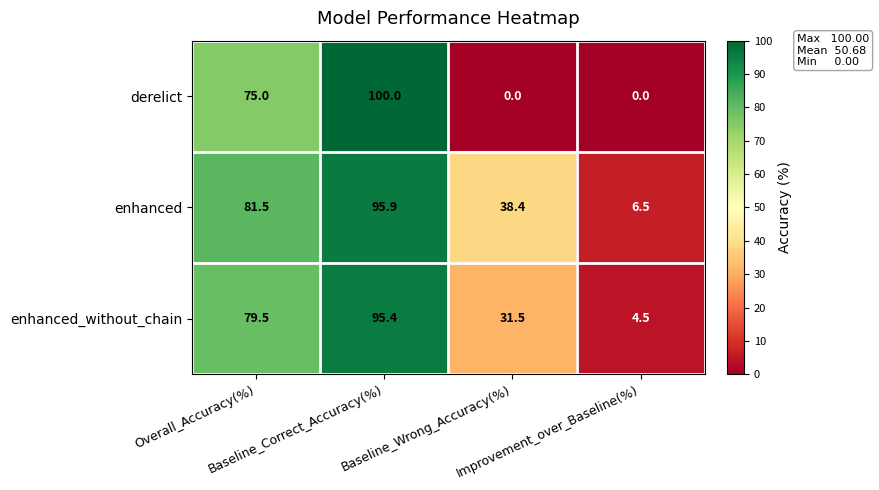

What is the sum of all derelict values?

175.0